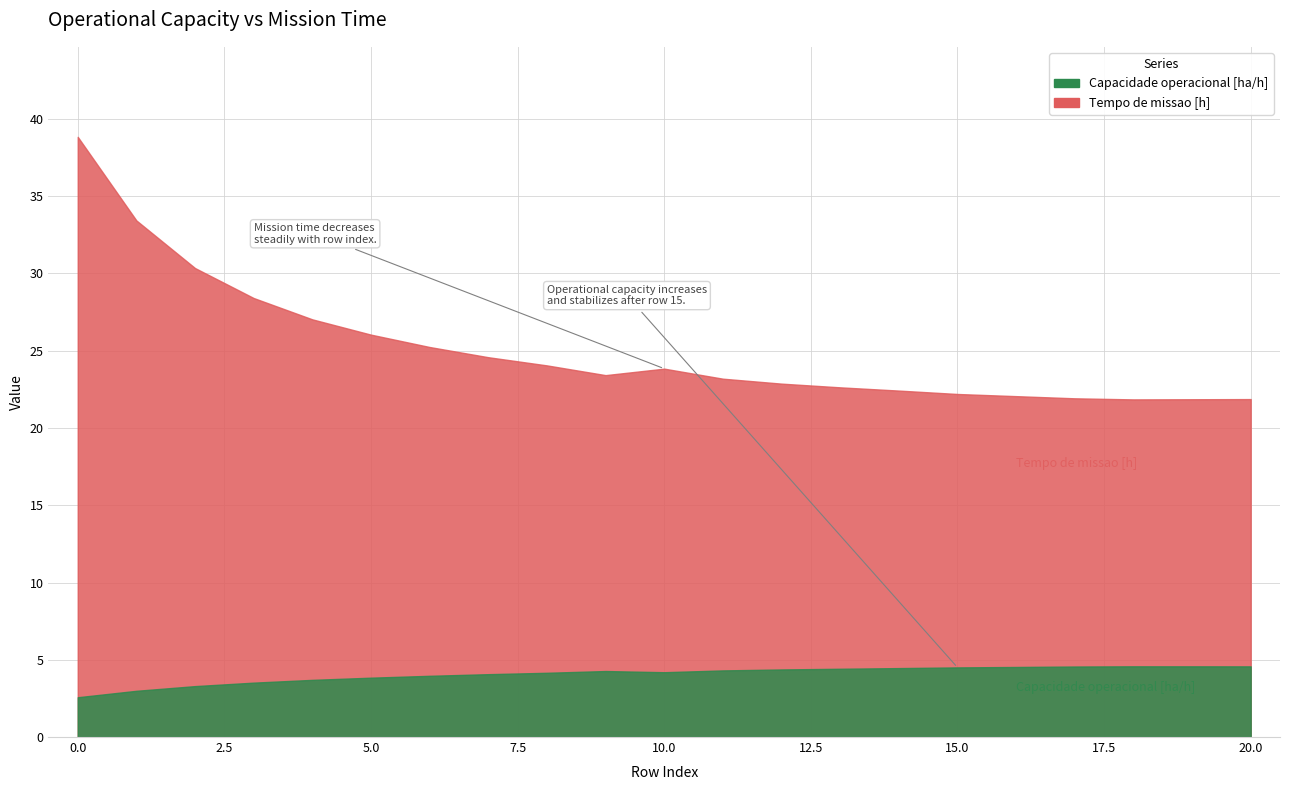

Does the chart display data point markers on the line(s)?

No